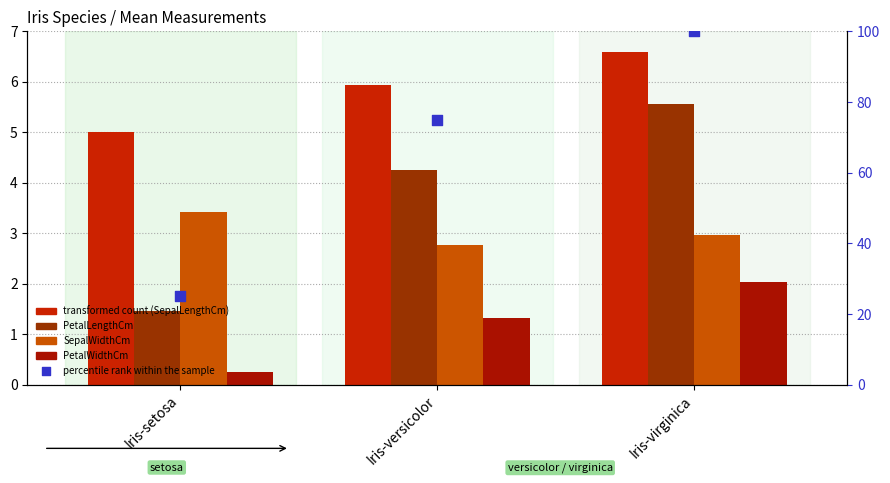

At how many categories does at least one series exceed 96?

1